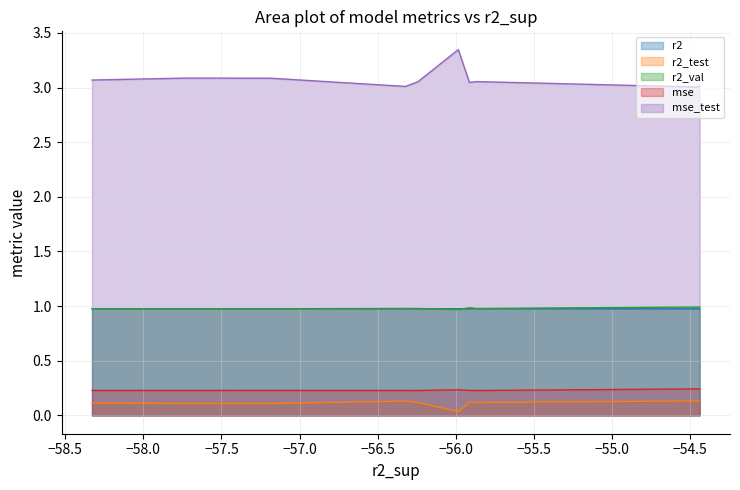

Does the chart display data point markers on the line(s)?

No